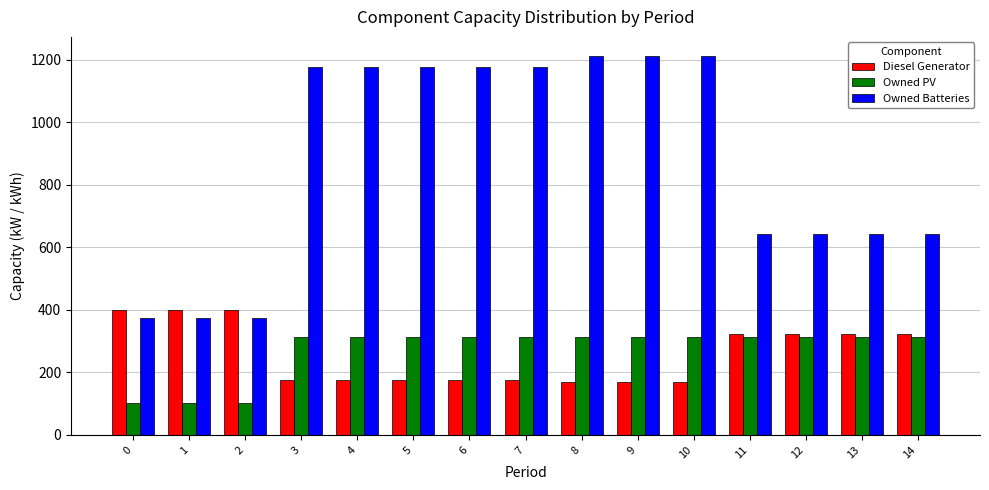

What value does the Owned PV series have at 0, to the nearest 10?

100